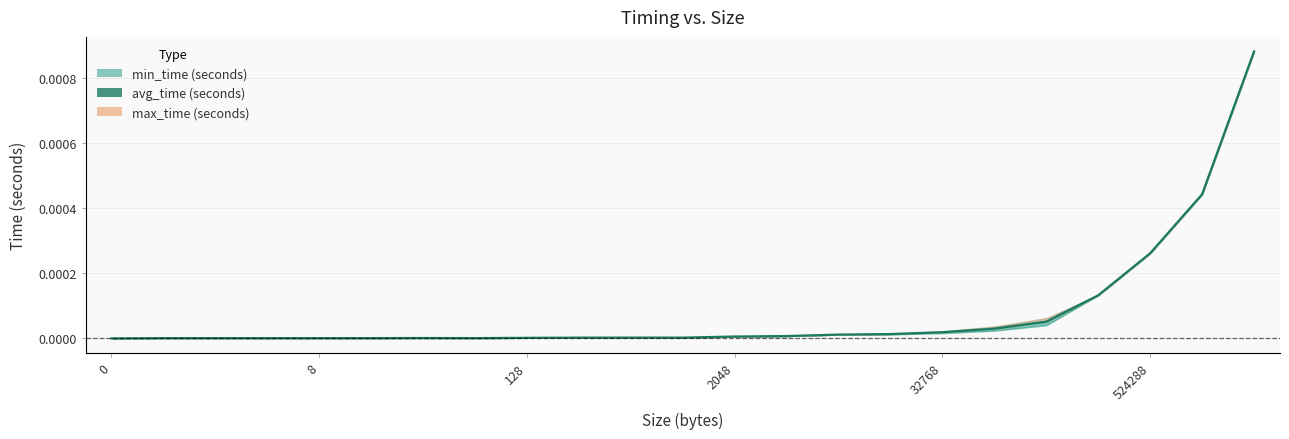

True or false: avg_time (seconds) and min_time (seconds) intersect in this chart.

False